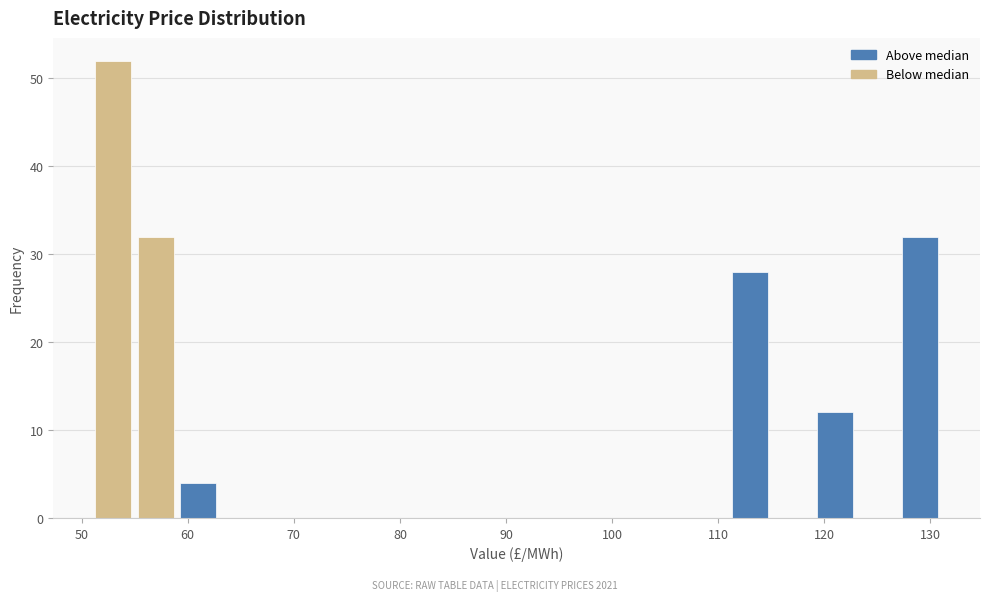

How tall is the bar that spans 119 to 123 on the x-axis? The values are not printed on the chart, so give them approximately, as read against the axis.

12